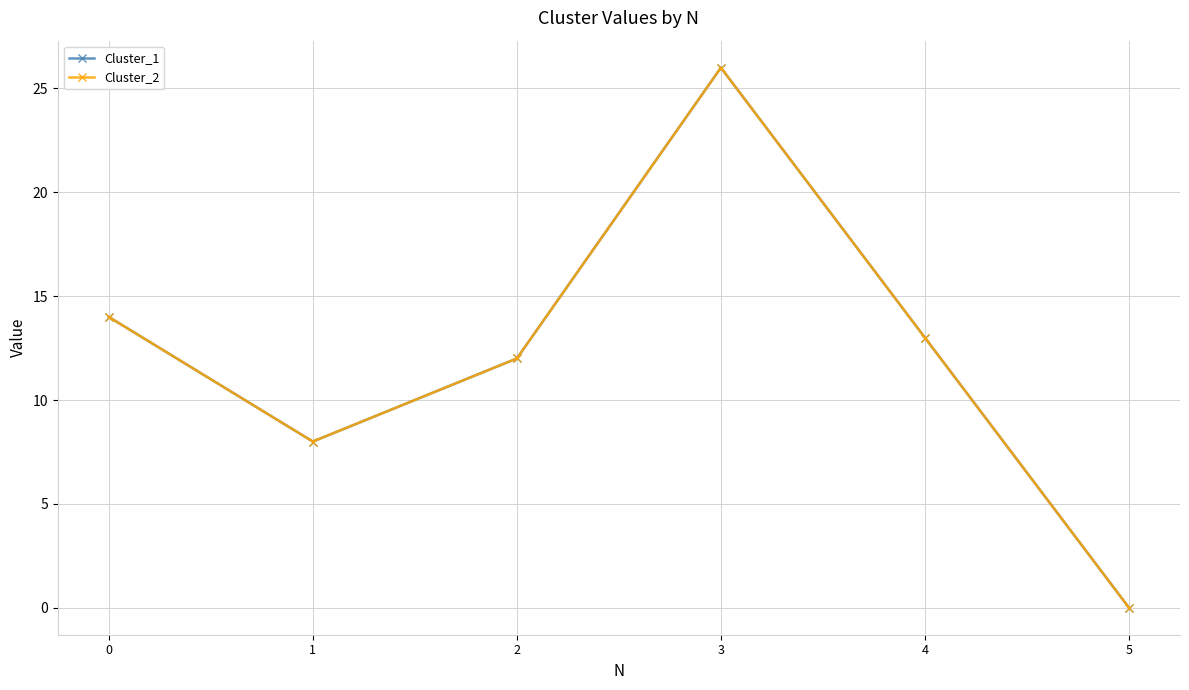

At which category is the sum across all series the highest?

3